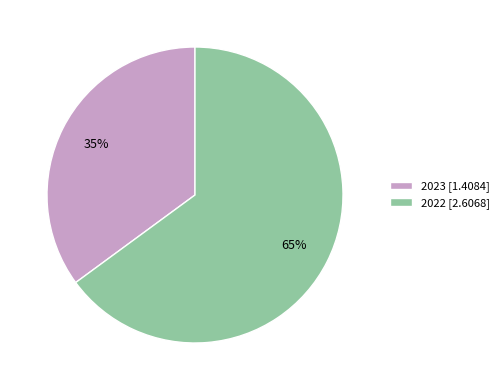

What is the majority slice?

2022